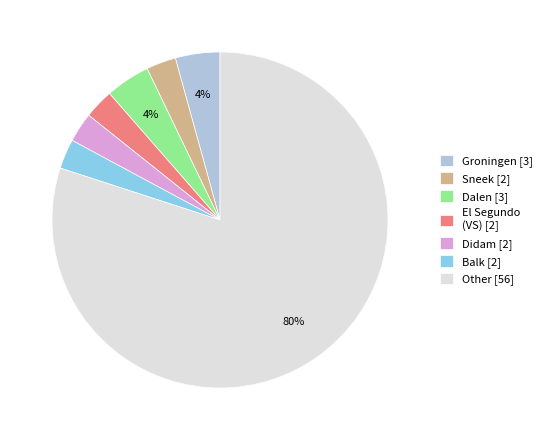

Which has a higher value, Dalen [3] or Other [56]?

Other [56]